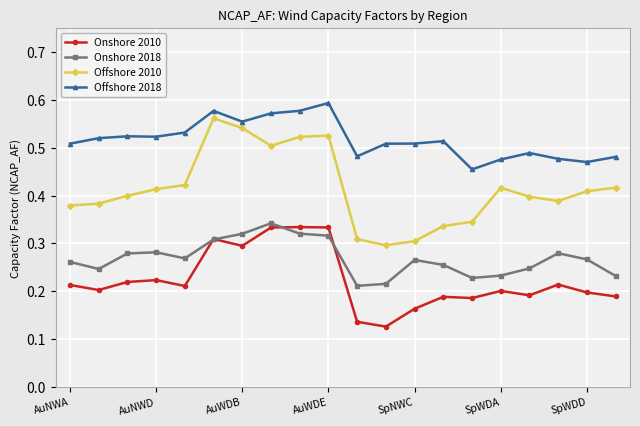

Which series has the widest spread of values?

Offshore 2010